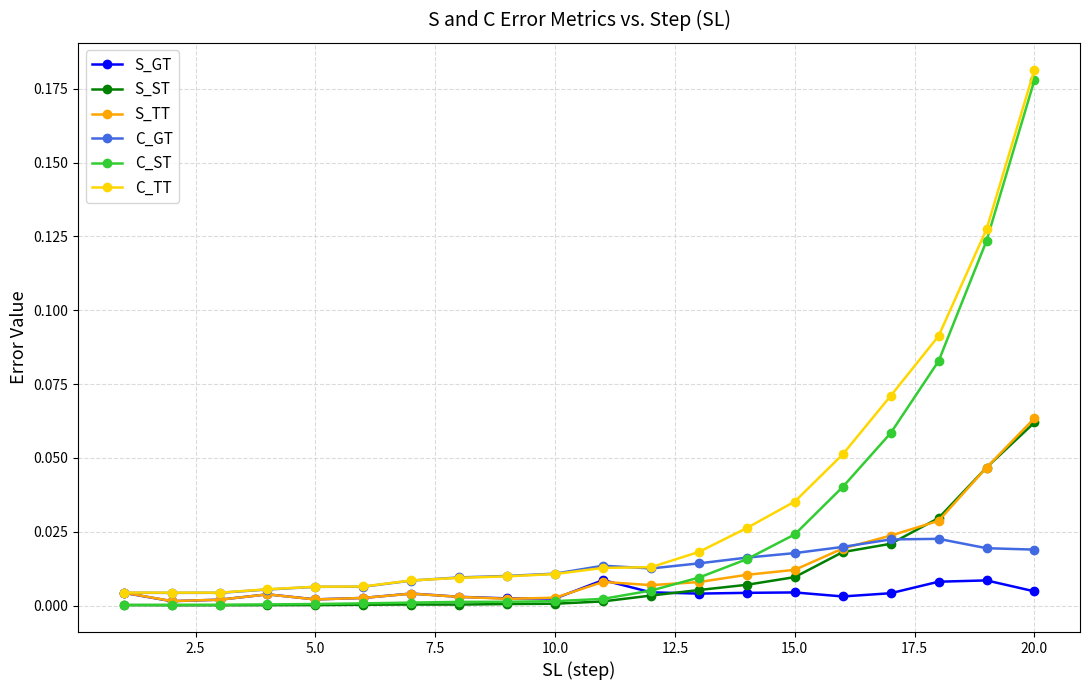

True or false: C_TT and S_ST intersect in this chart.

False